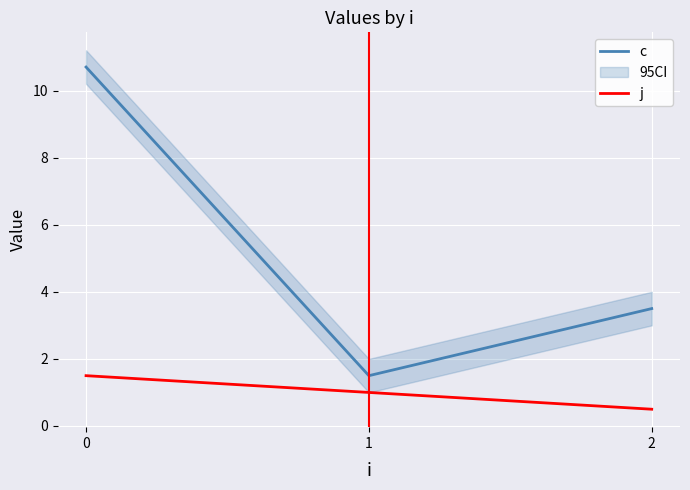

How many lines are shown in the chart?

2